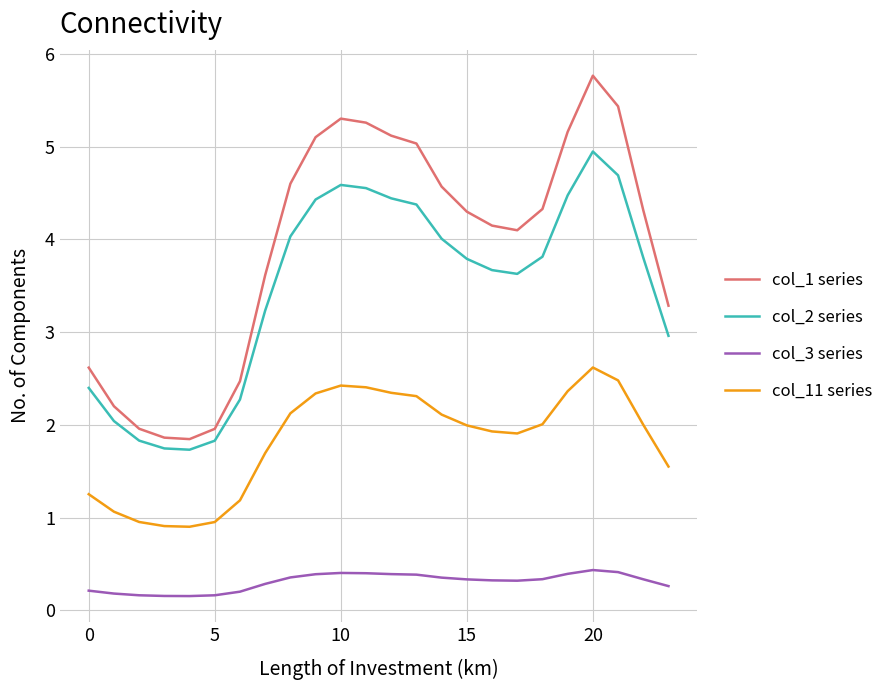

Which series has the largest total across all categories?

col_1 series